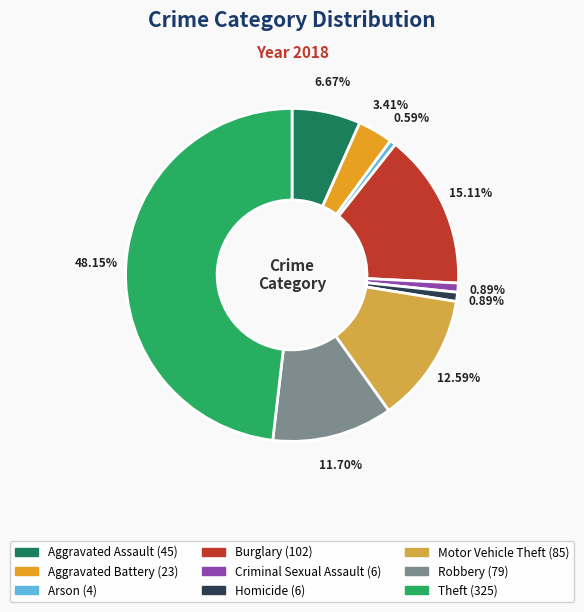

How many segments does this pie chart have?

9